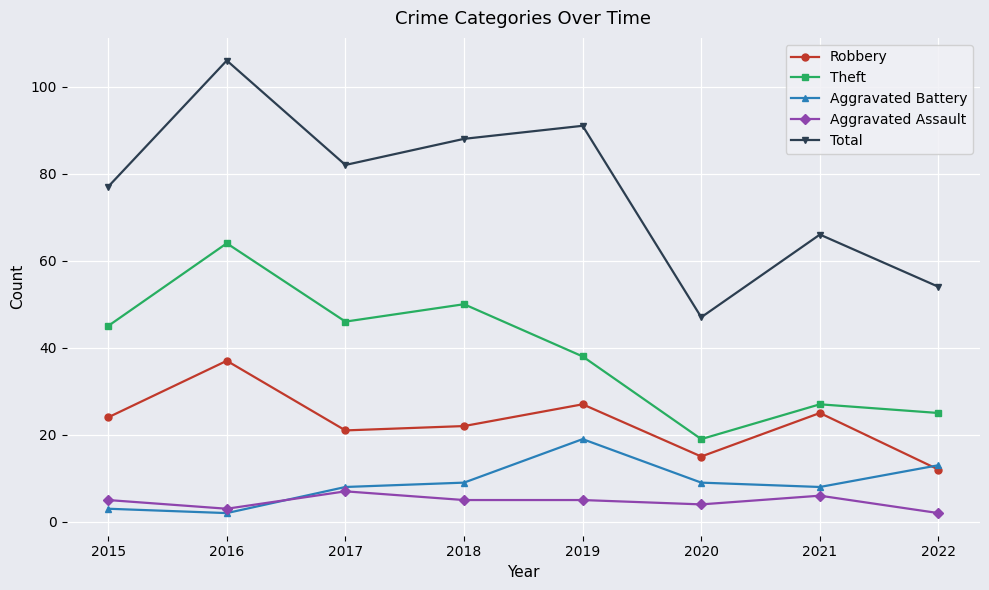

Which series has the largest range (max minus min)?

Total